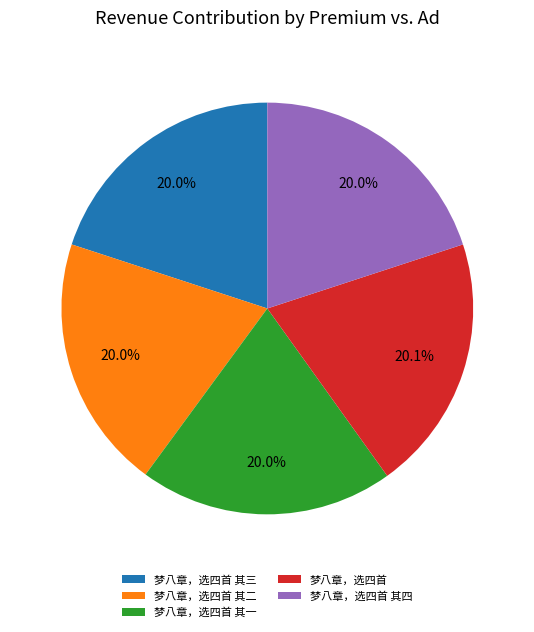

What portion of the pie excludes 梦八章，选四首?

79.9%